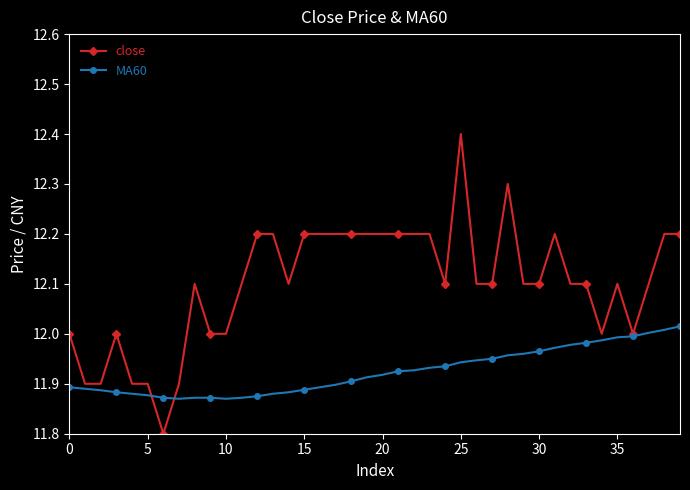

What is the greatest value displayed?

12.4